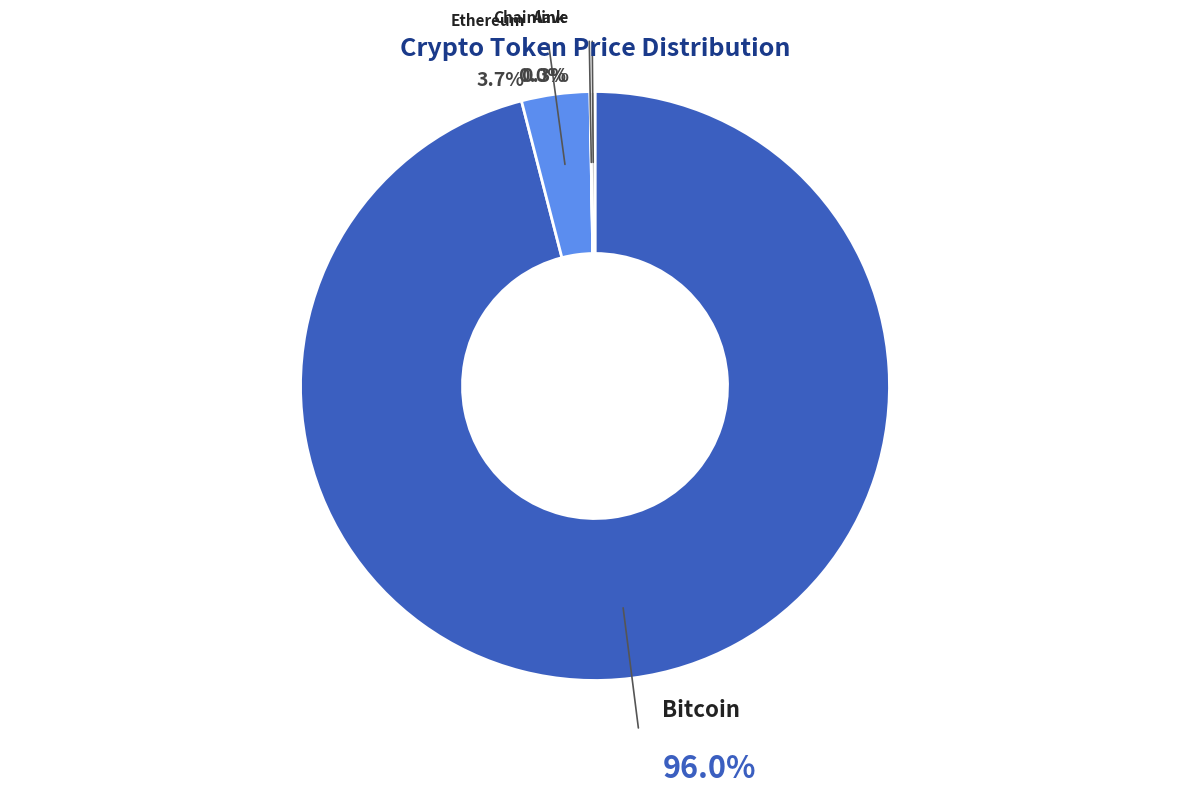

Is it true that Bitcoin is 99% of the pie?

False